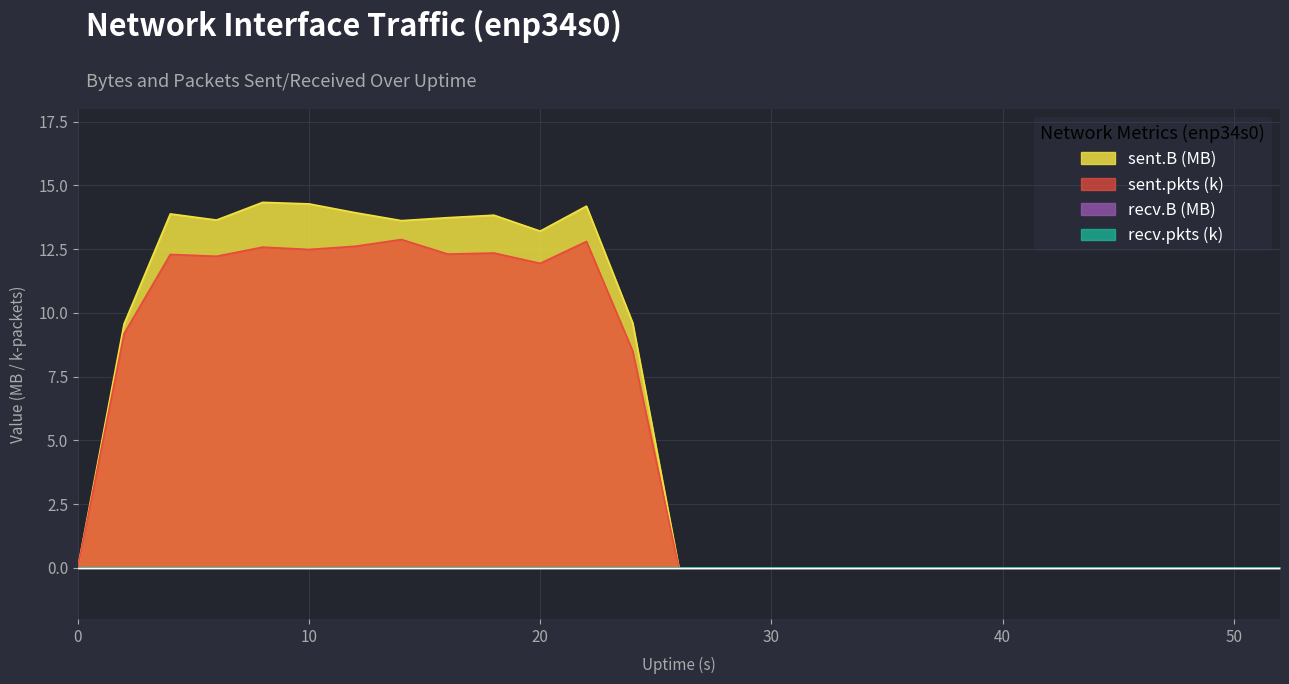

Does the chart have visible grid lines?

Yes